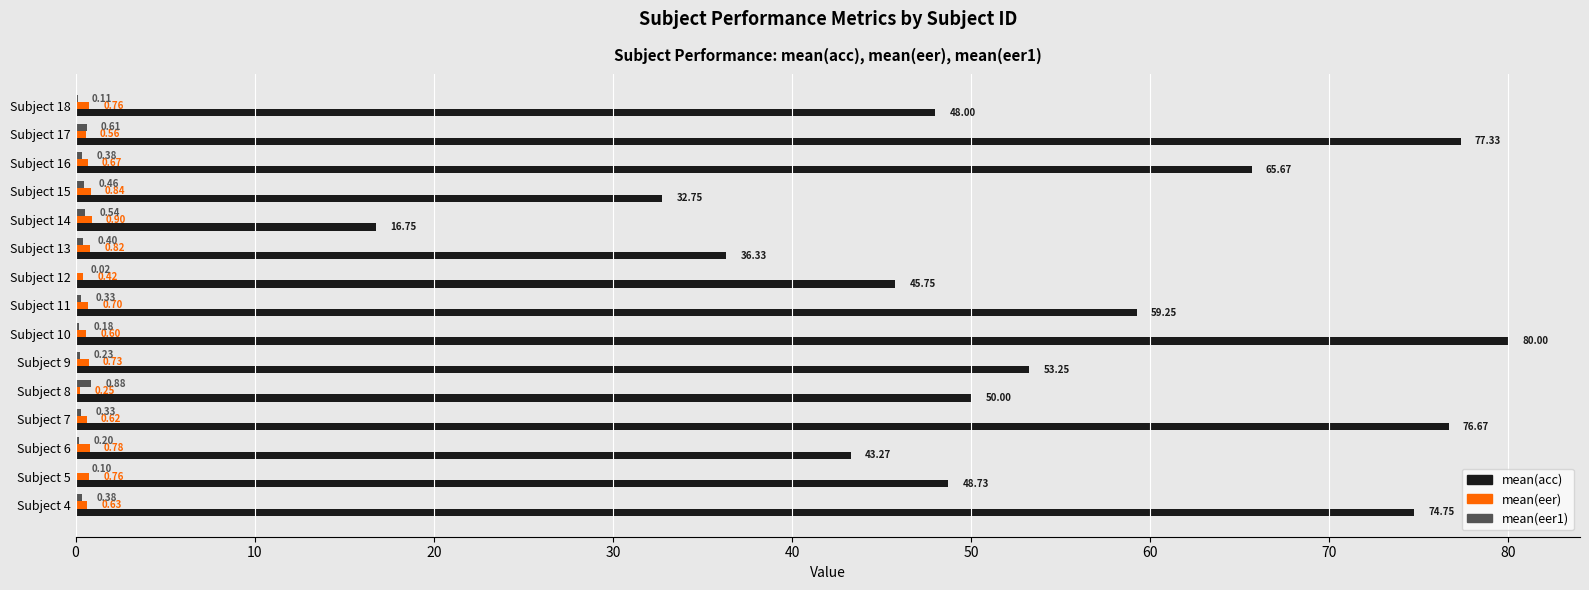

Which series changed the most between Subject 13 and Subject 17?

mean(acc)